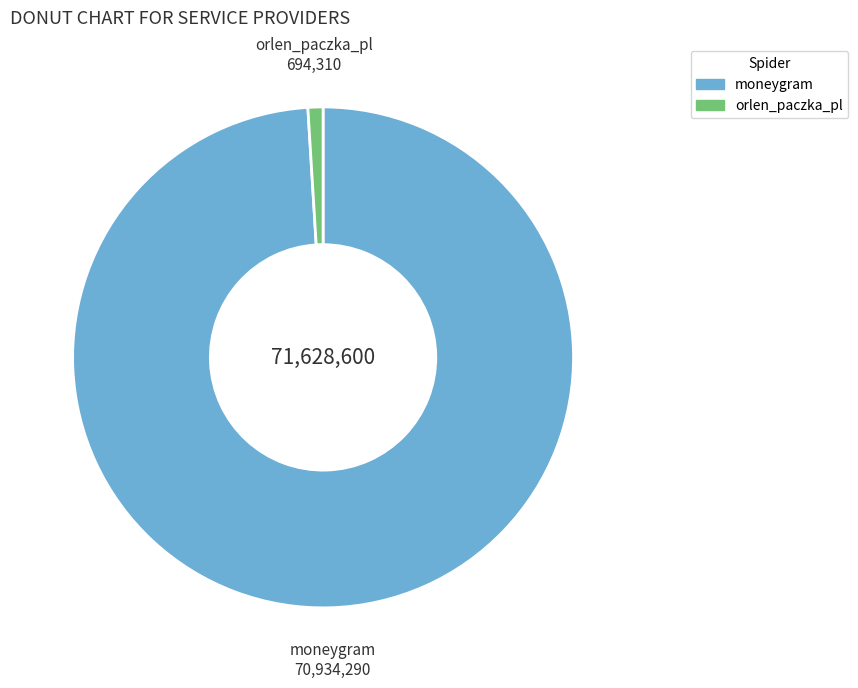

Between orlen_paczka_pl and moneygram, which is larger?

moneygram